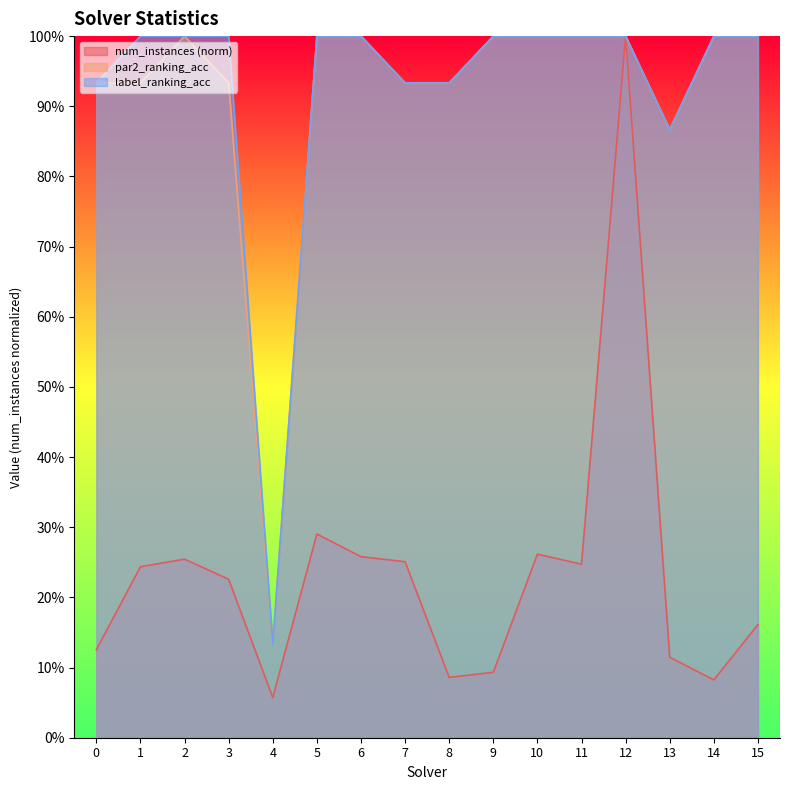

True or false: label_ranking_acc and par2_ranking_acc cross at least once.

False